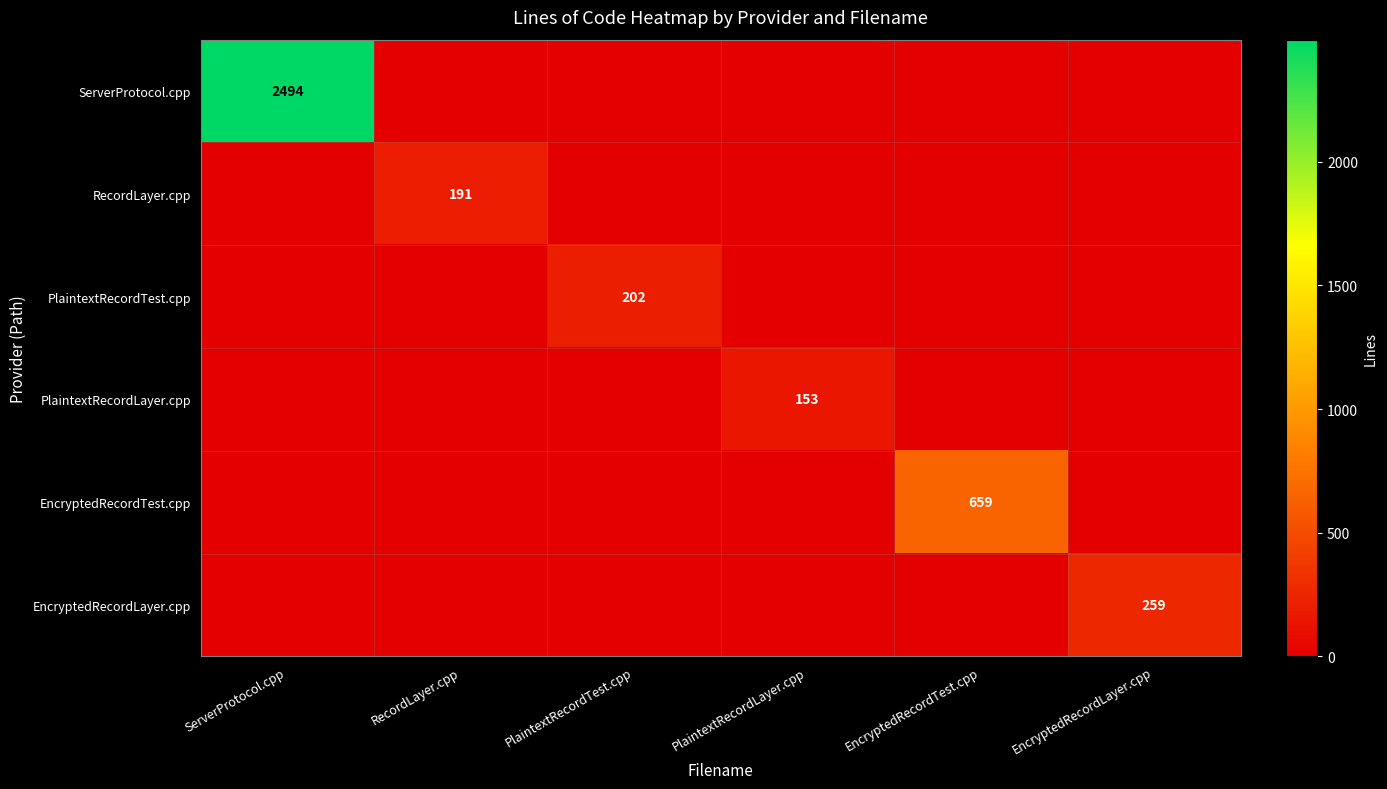

The EncryptedRecordTest.cpp series shows 383 at EncryptedRecordTest.cpp. True or false?

False